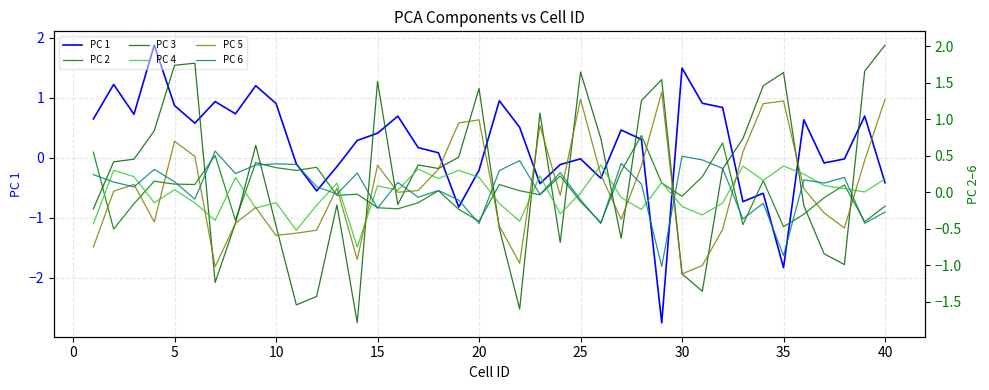

How many values in PC 3 are above zero?

22